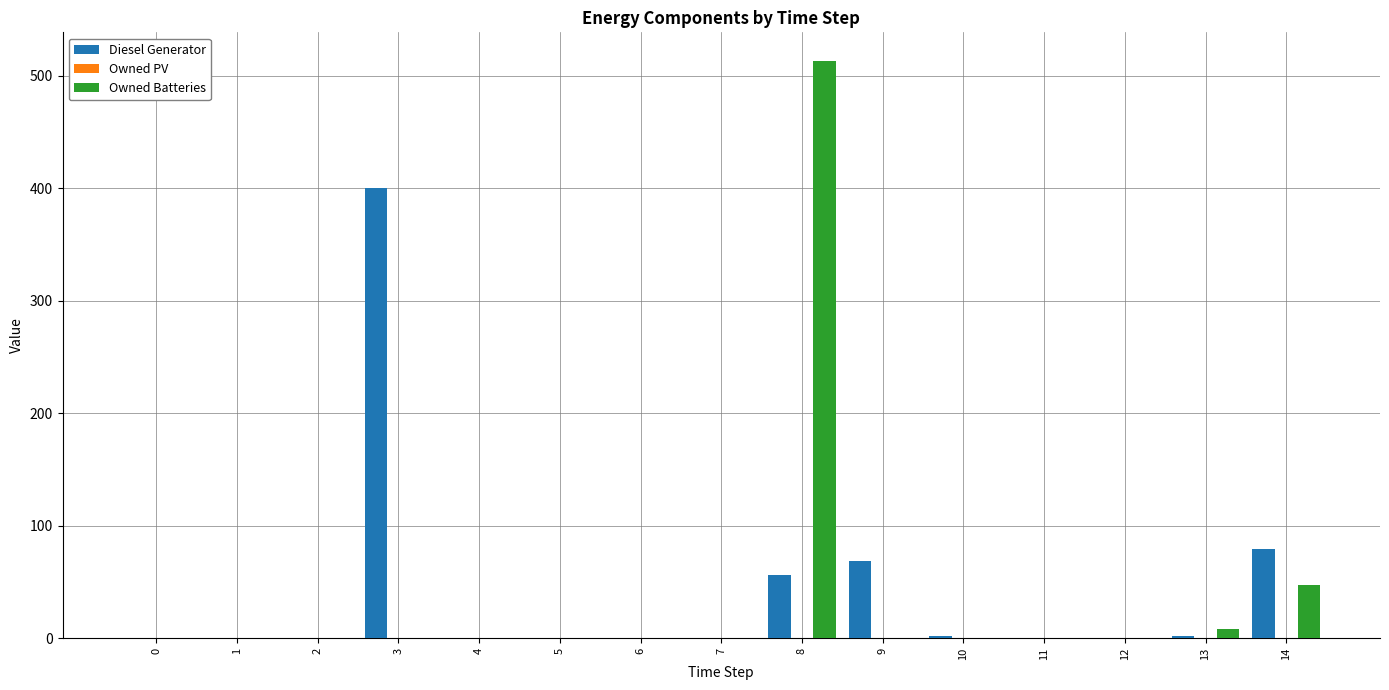

Is it true that Owned Batteries equals -197 at 12?

False